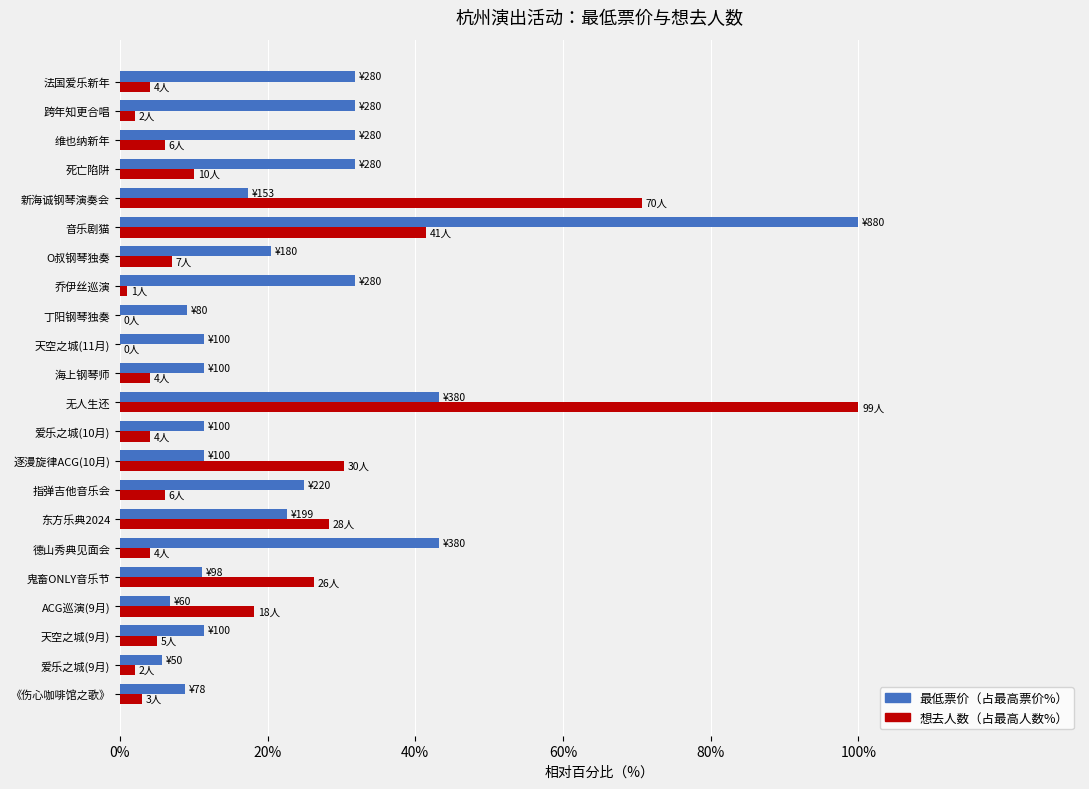

True or false: 最低票价（占最高票价%） has a value of 5.7 at 爱乐之城(9月).

True